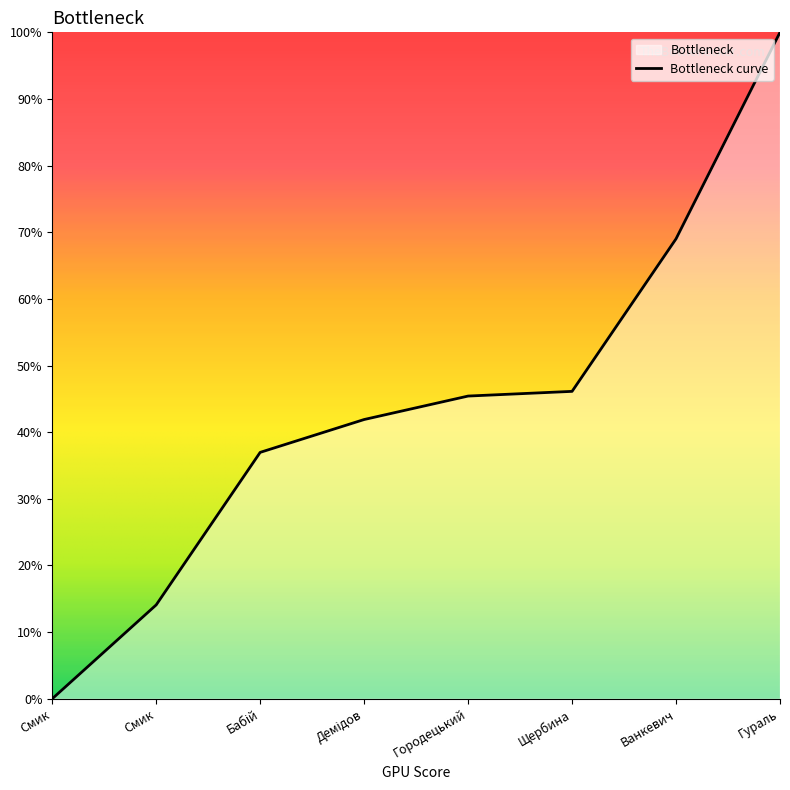

True or false: the data shows 688 at Ванкевич.

False